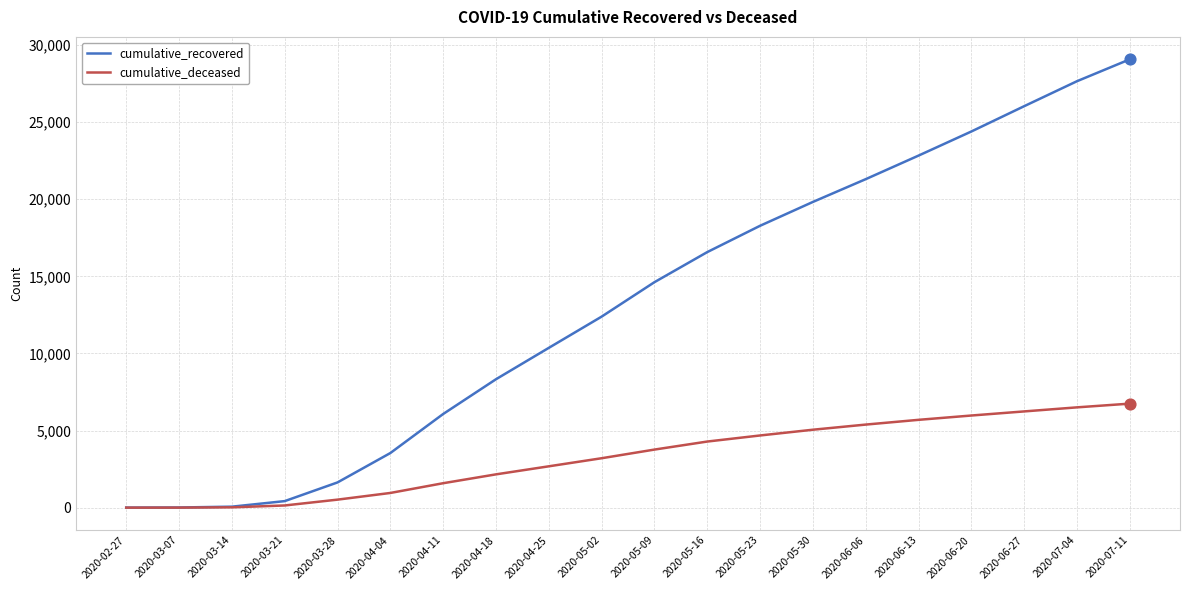

Which series has the largest range (max minus min)?

cumulative_recovered